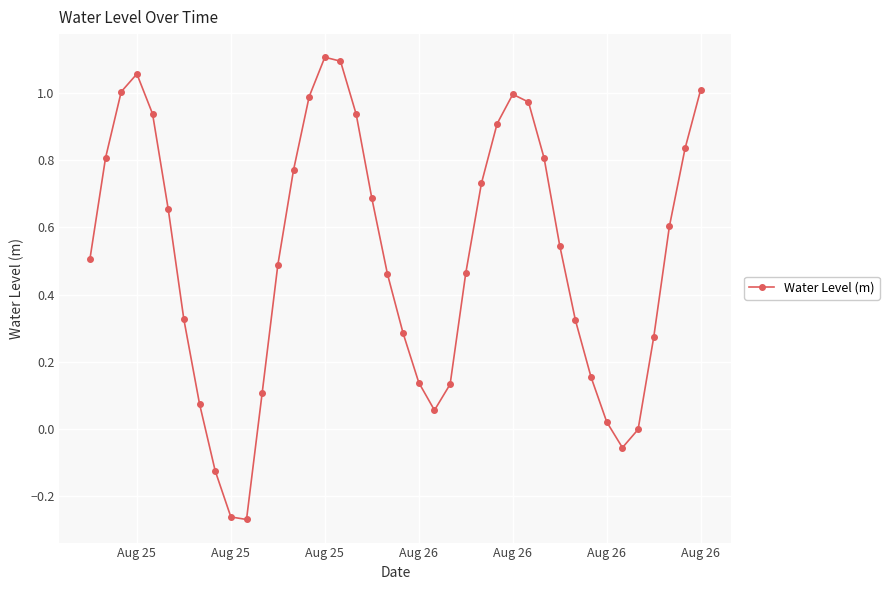

What is the difference between the second highest and minimum values?

1.4